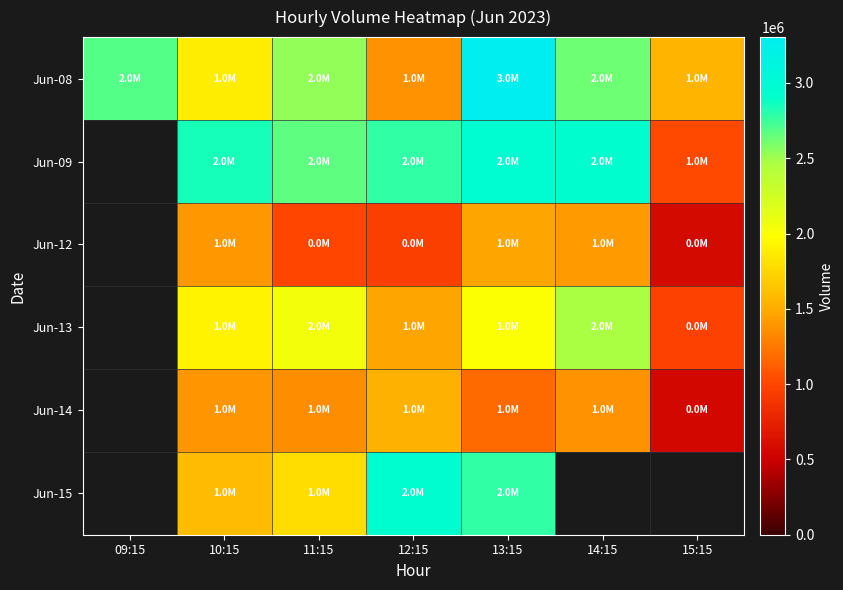

What is the spread (max minus min) of values at 12:15?

1987016.0